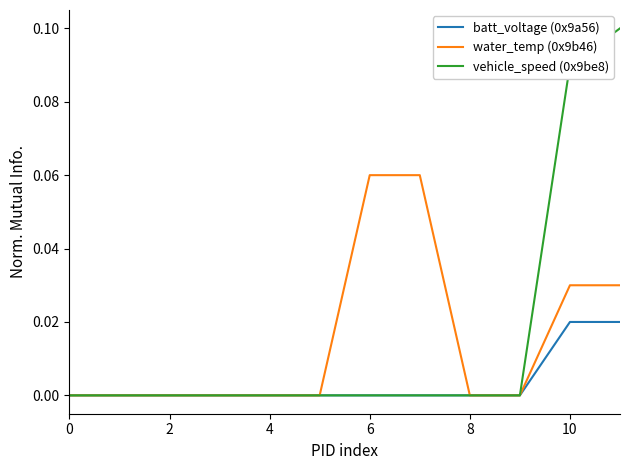

Does the chart have visible grid lines?

No